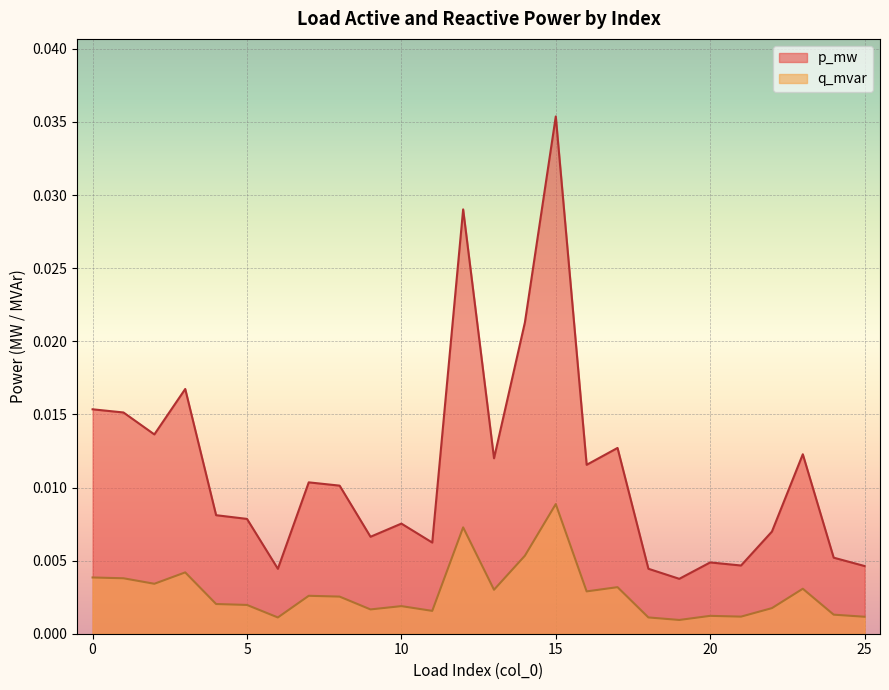

How many interior local peaks does the p_mw series have?

8